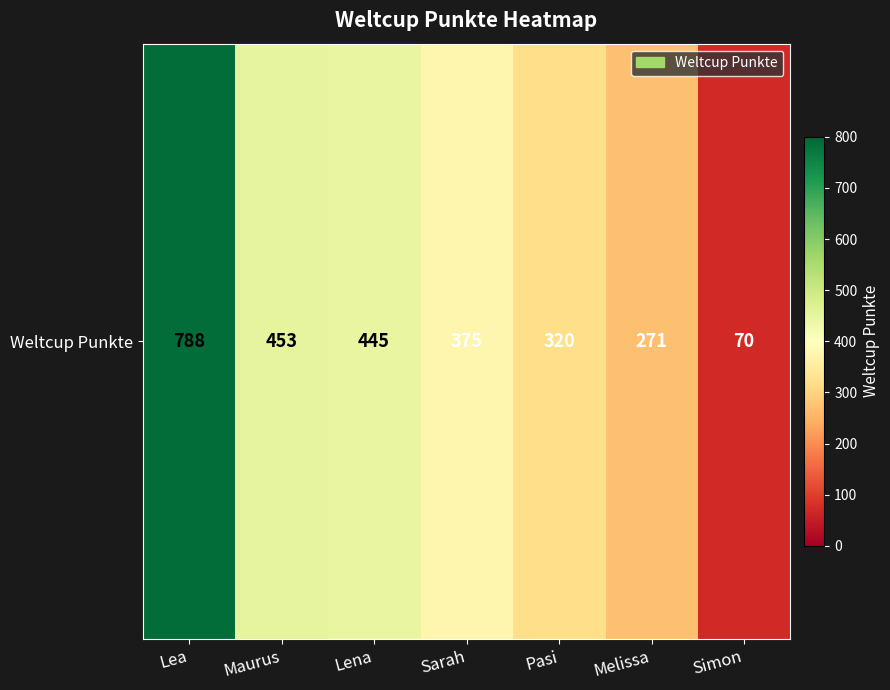

Reading left to right, transcribe all the data shown in this chart.

788	453	445	375	320	271	70